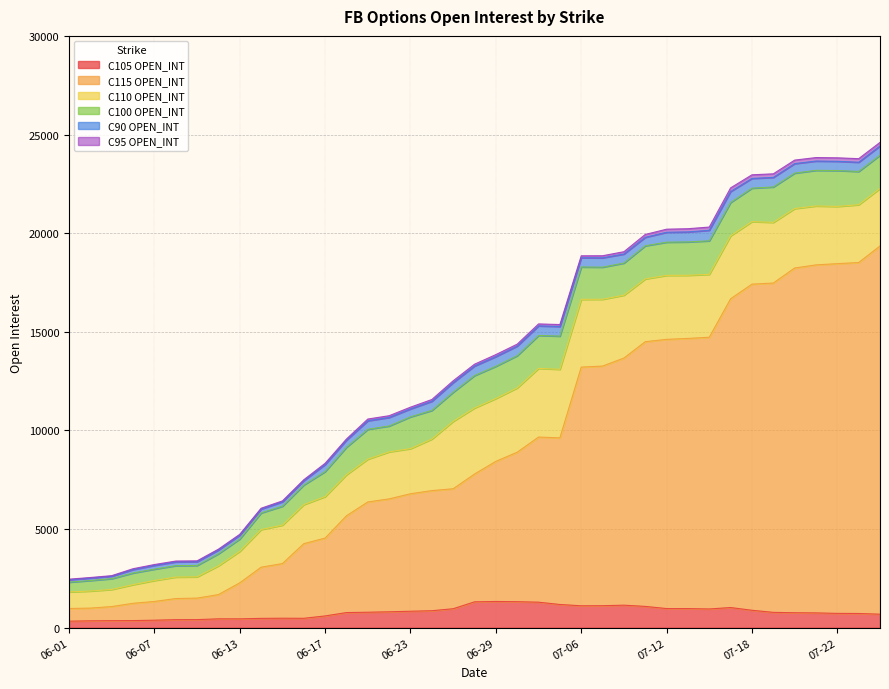

How many lines are shown in the chart?

6